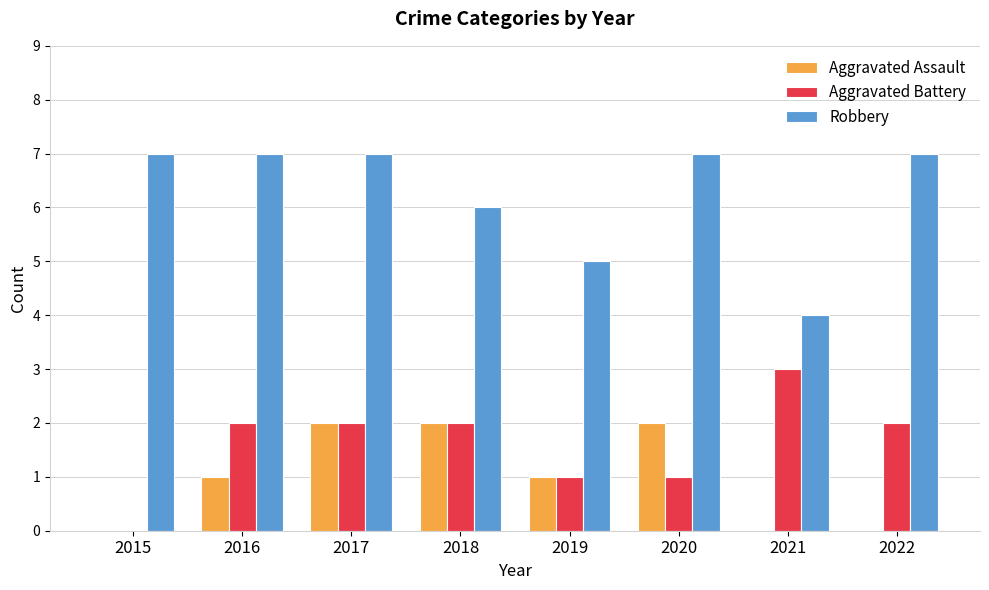

Is the value of Aggravated Battery at 2018 greater than the value of Robbery at 2022?

No